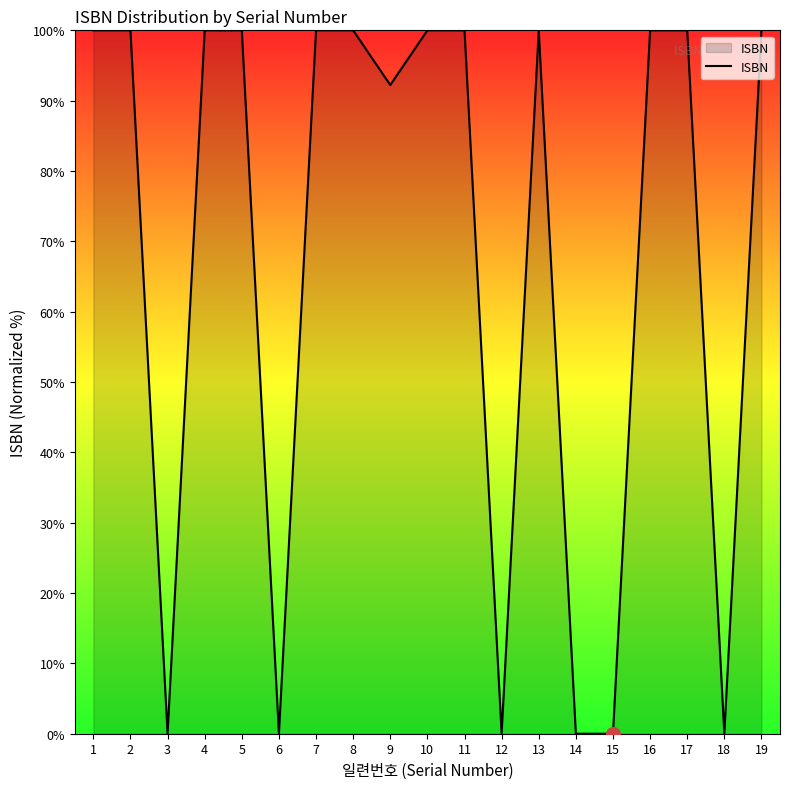

What is the approximate value at 2?

100.0